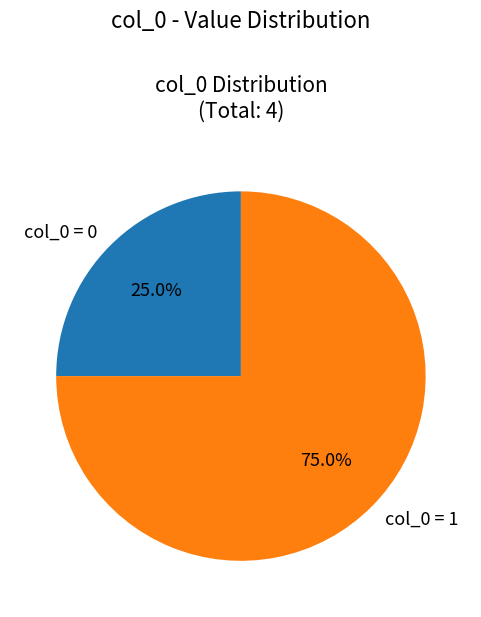

How much of the chart is everything except col_0 = 0?

75.0%